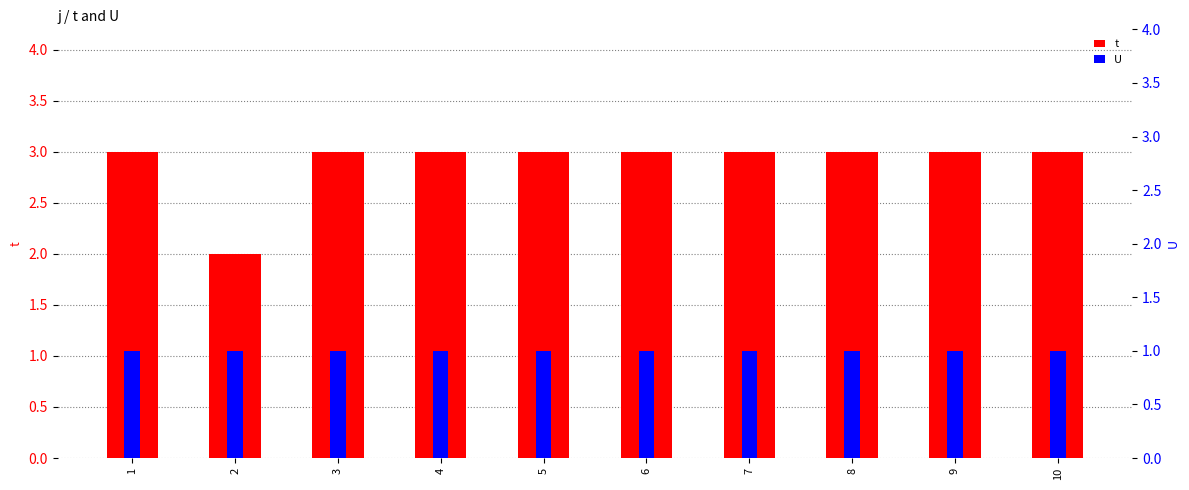

At how many categories does at least one series exceed 1?

10